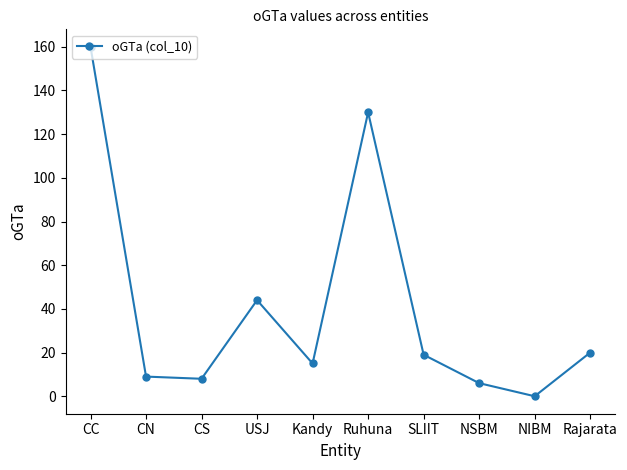

What is the label of the 1st point from the left?

CC